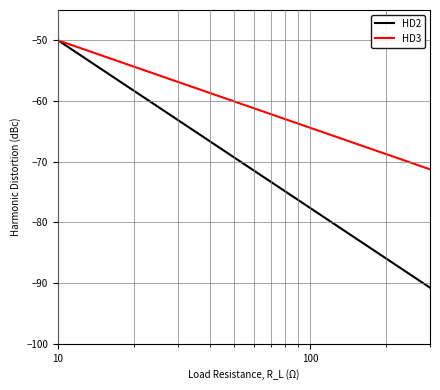

Rank the series by their average value, from highest to lowest.

HD3, HD2